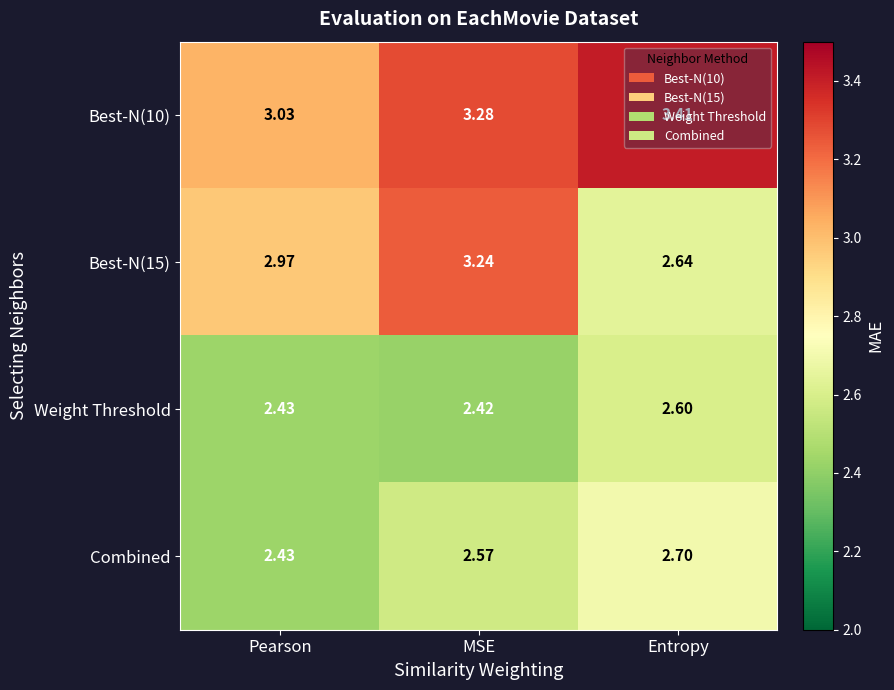

At which category is the sum across all series the highest?

MSE